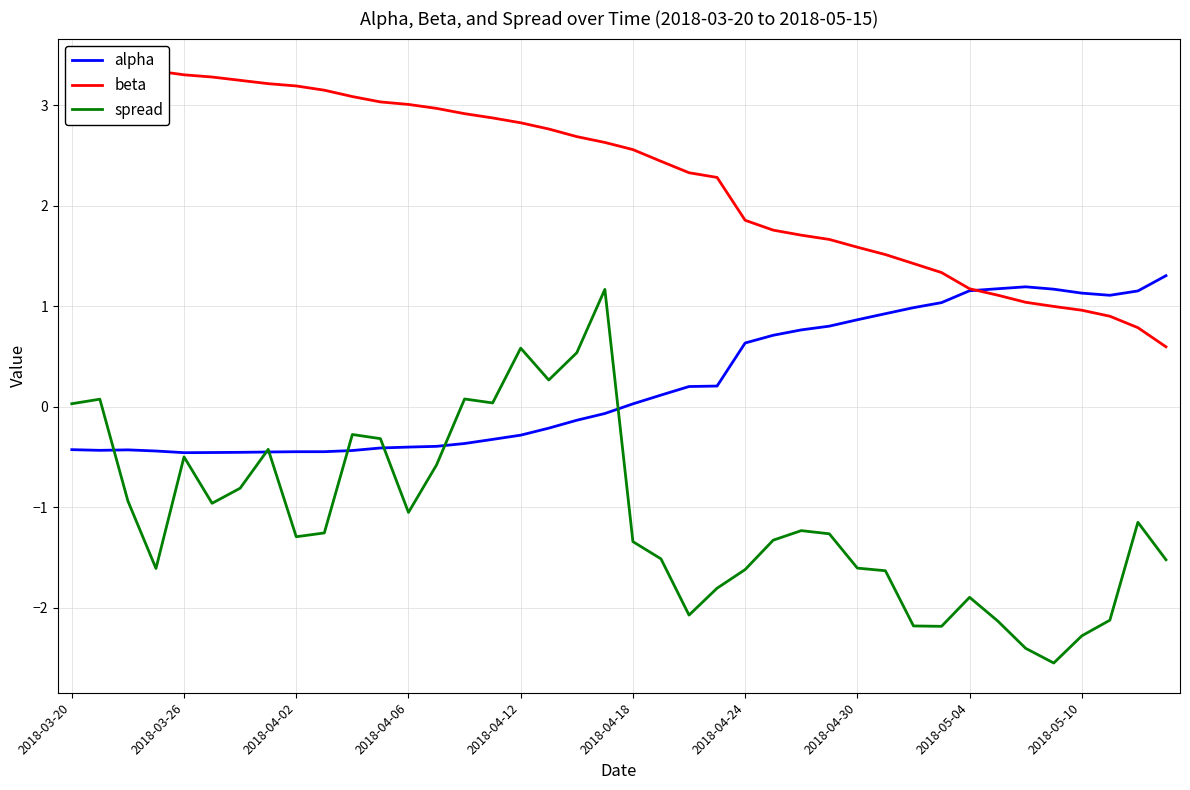

Between 14 and 29, which series saw the biggest shift?

spread